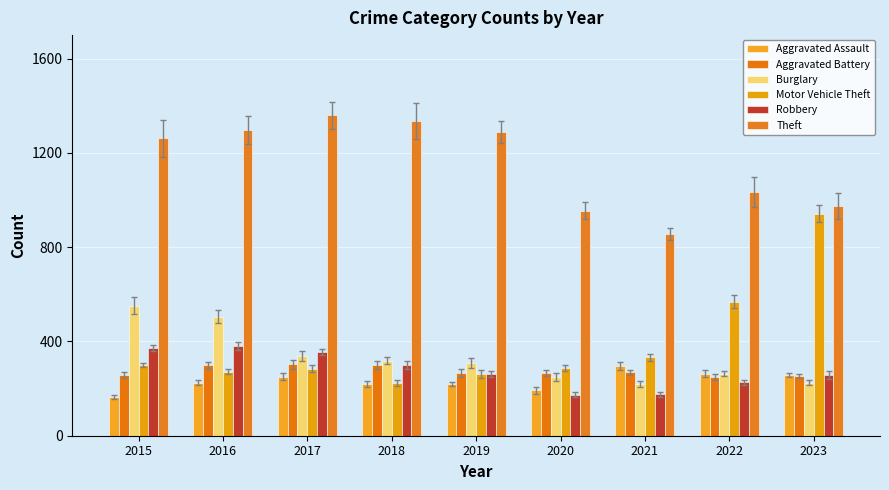

What is the sum of the Motor Vehicle Theft values at 2019 and 2016?

534